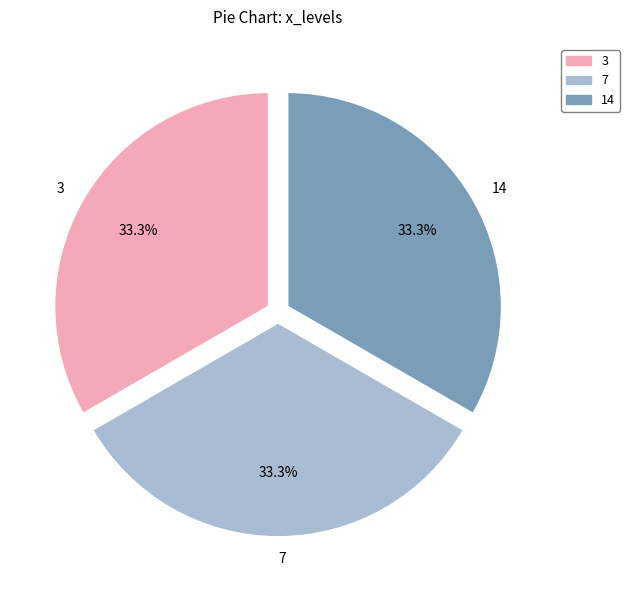

To the nearest percent, what is the difference between the largest and smallest slice percentages?

0%